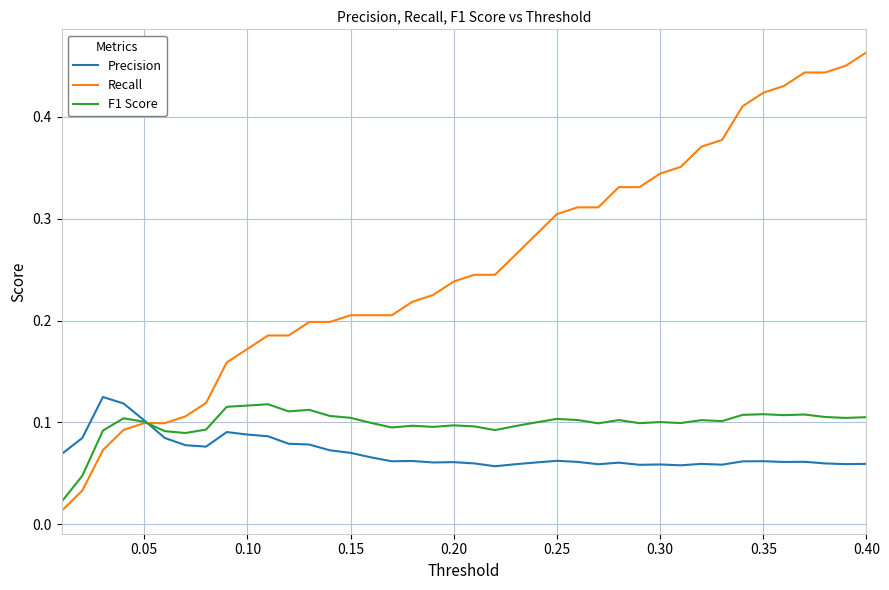

Which series ends up on top after the final intersection of F1 Score and Recall?

Recall